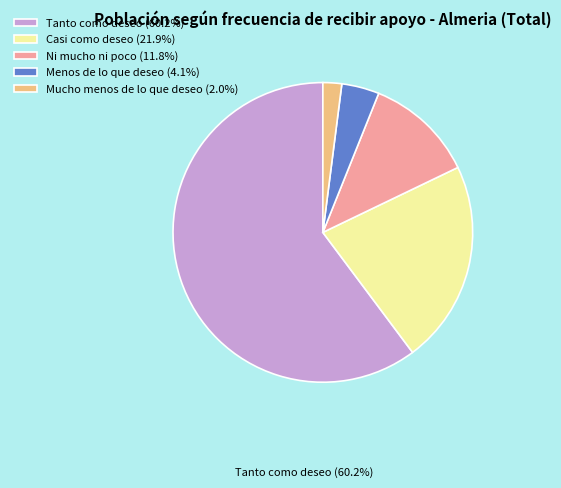

What is the smallest slice in the pie chart?

Mucho menos de lo que deseo